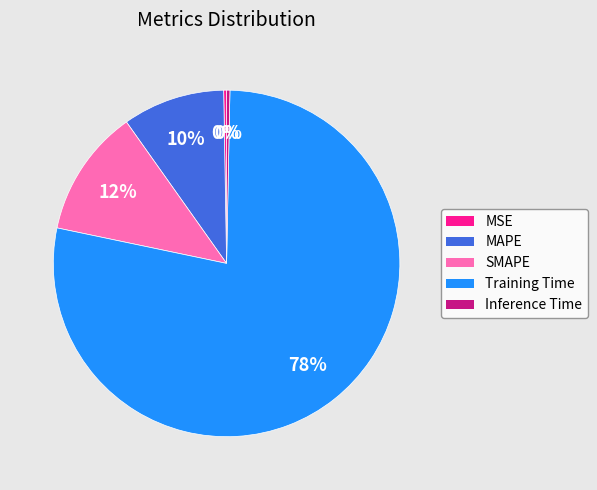

Which has a higher value, MAPE or Training Time?

Training Time